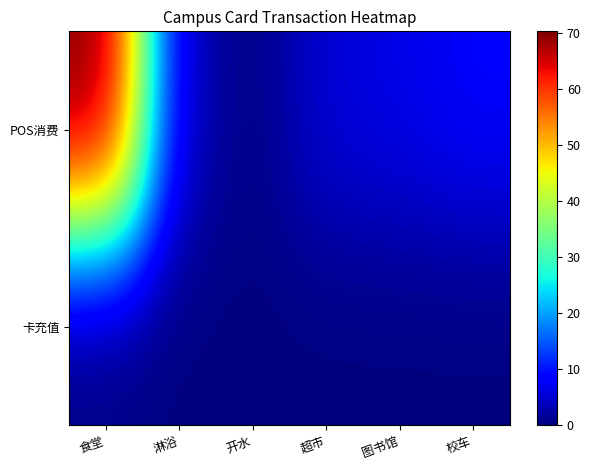

Which series has the widest spread of values?

POS消费